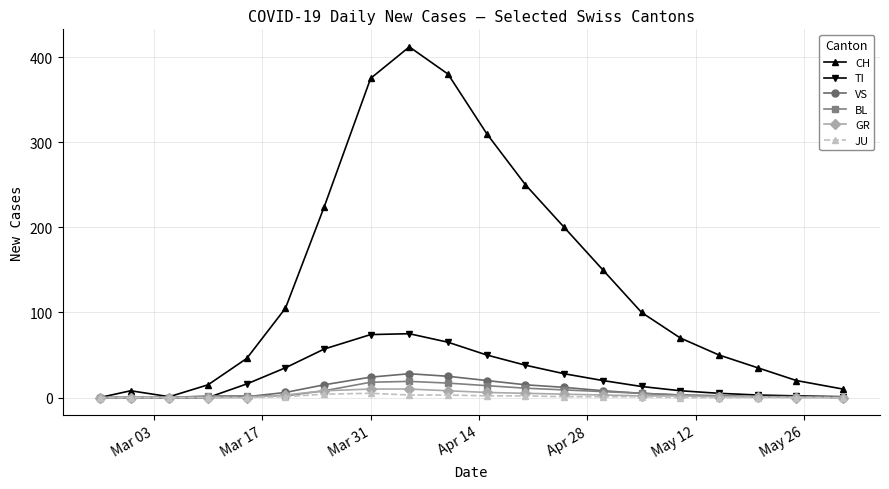

Which series has the widest spread of values?

CH